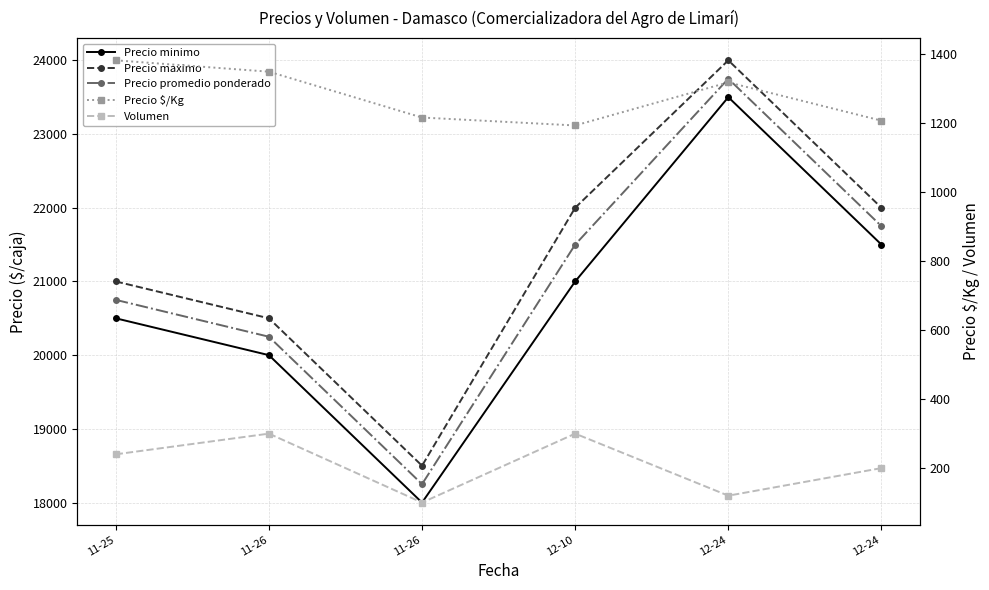

What is the highest value of the Precio maximo series?

24000